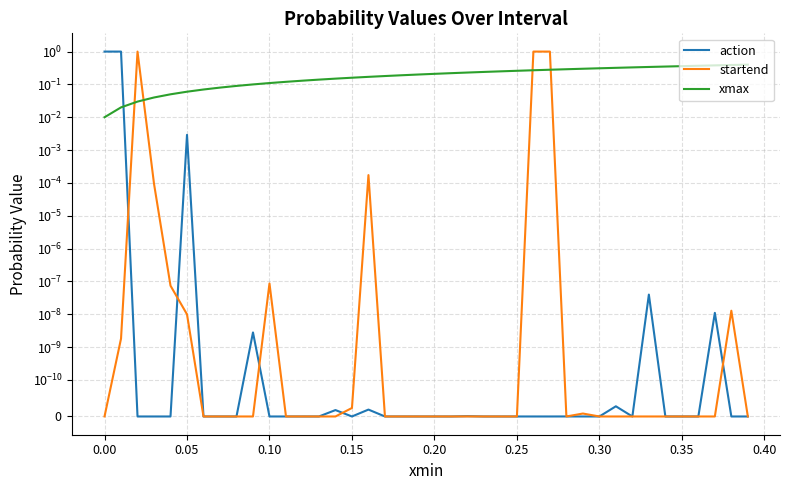

What are all the series names shown in the legend?

action, startend, xmax